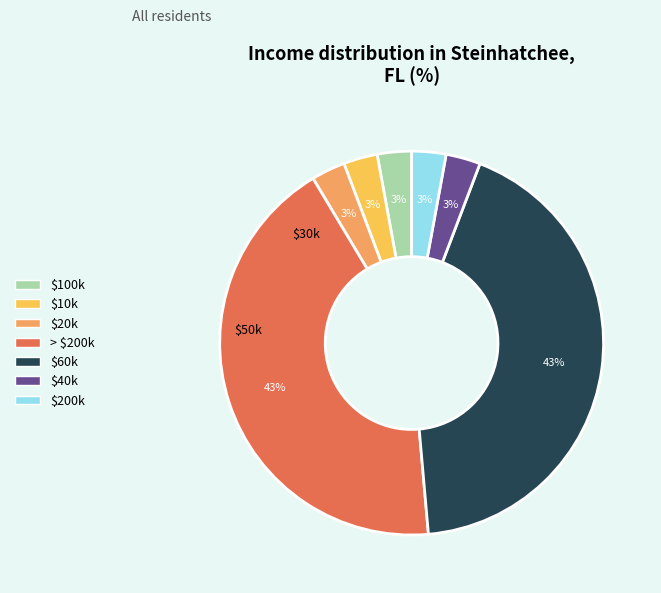

Is it true that $100k is 13% of the pie?

False